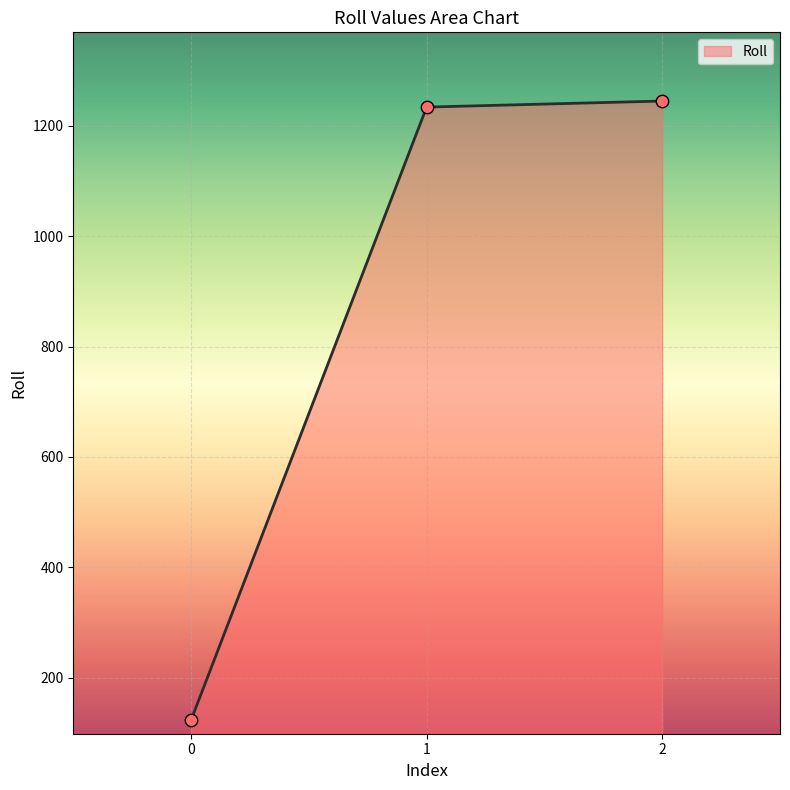

Approximately how many times larger is the value at 1 compared to 0?

10.0